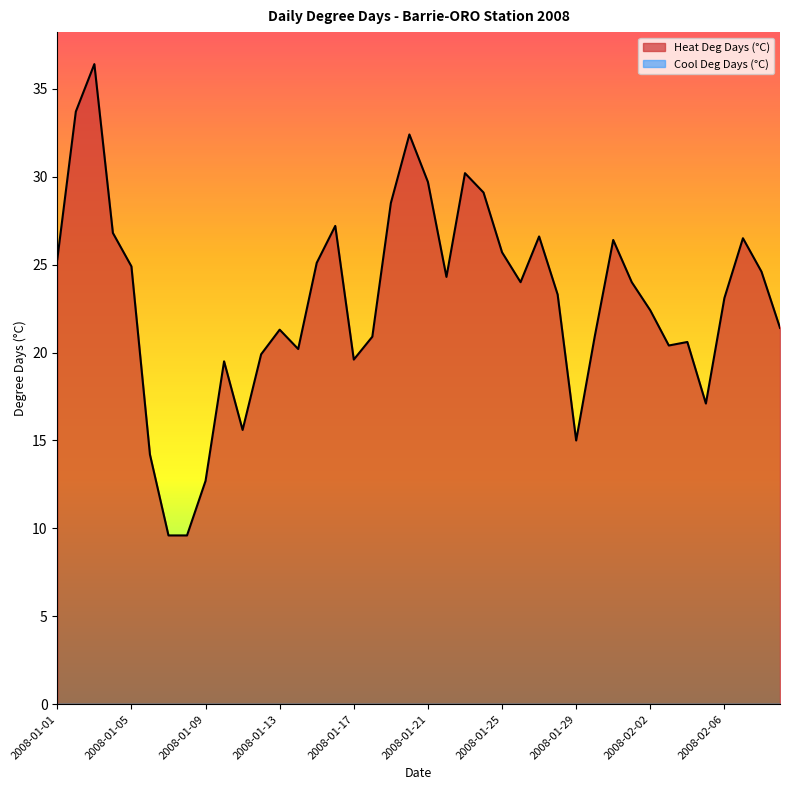

Rank the categories by value from highest to lowest.

2008-01-03, 2008-01-02, 2008-01-20, 2008-01-23, 2008-01-21, 2008-01-24, 2008-01-19, 2008-01-16, 2008-01-04, 2008-01-27, 2008-02-07, 2008-01-31, 2008-01-25, 2008-01-01, 2008-01-15, 2008-01-05, 2008-02-08, 2008-01-22, 2008-01-26, 2008-02-01, 2008-01-28, 2008-02-06, 2008-02-02, 2008-02-09, 2008-01-13, 2008-01-18, 2008-01-30, 2008-02-04, 2008-02-03, 2008-01-14, 2008-01-12, 2008-01-17, 2008-01-10, 2008-02-05, 2008-01-11, 2008-01-29, 2008-01-06, 2008-01-09, 2008-01-07, 2008-01-08